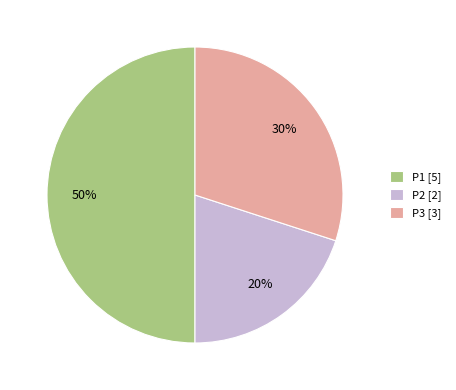

Is the sum of P1 [5] and P2 [2] greater than half?

Yes